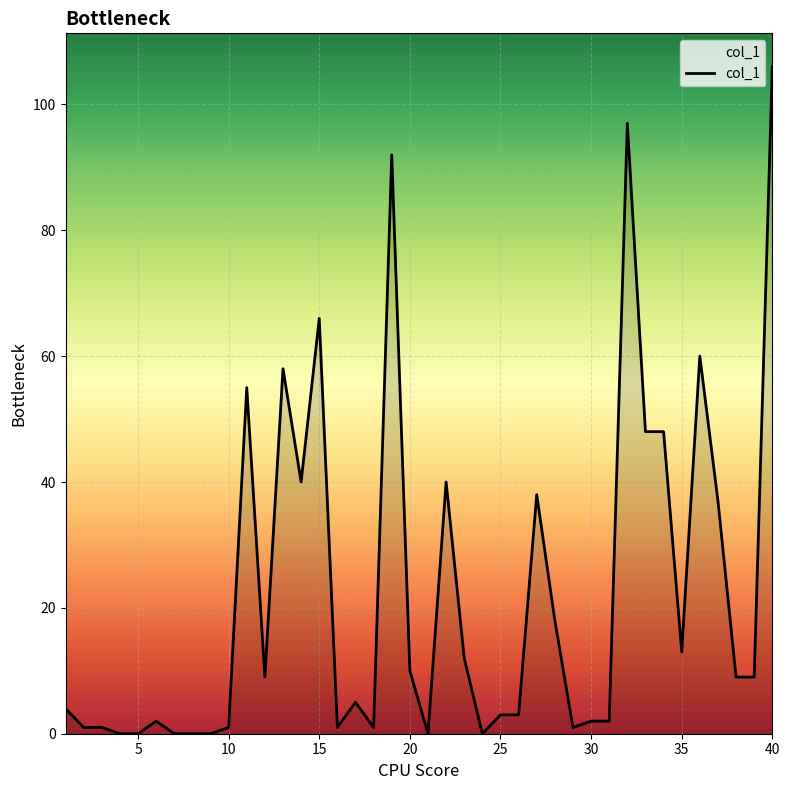

What is the difference between the maximum and minimum values?

106